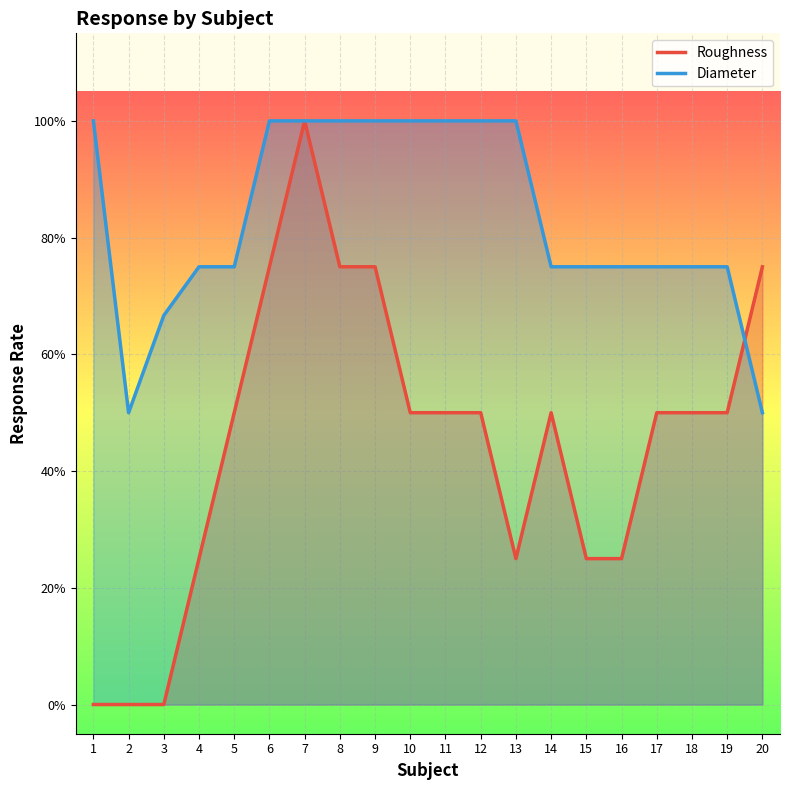

What is the difference between the maximum and minimum values in the Roughness series?

1